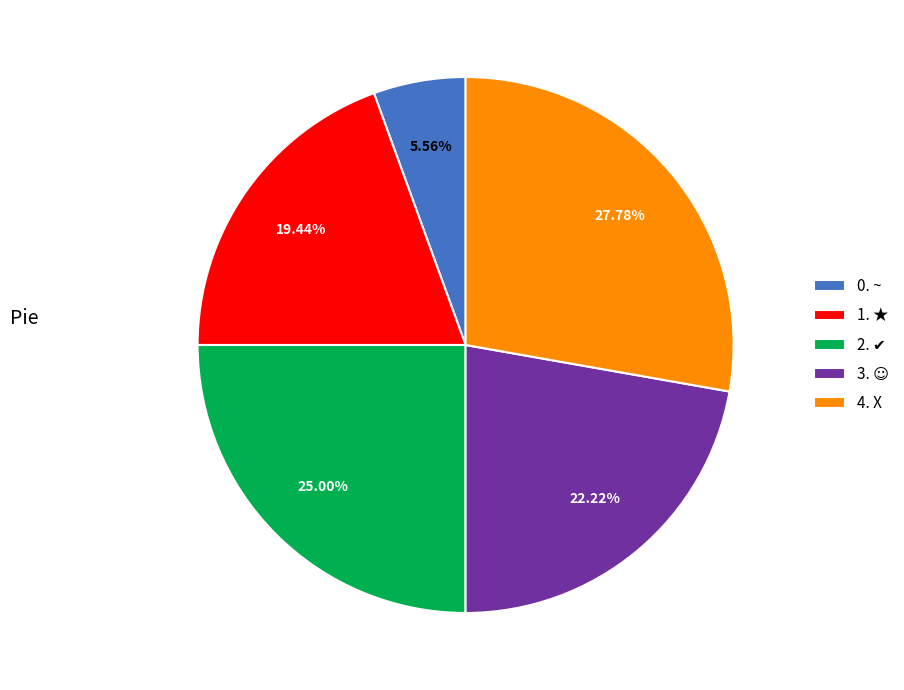

Between 1. ★ and 0. ~, which is larger?

1. ★